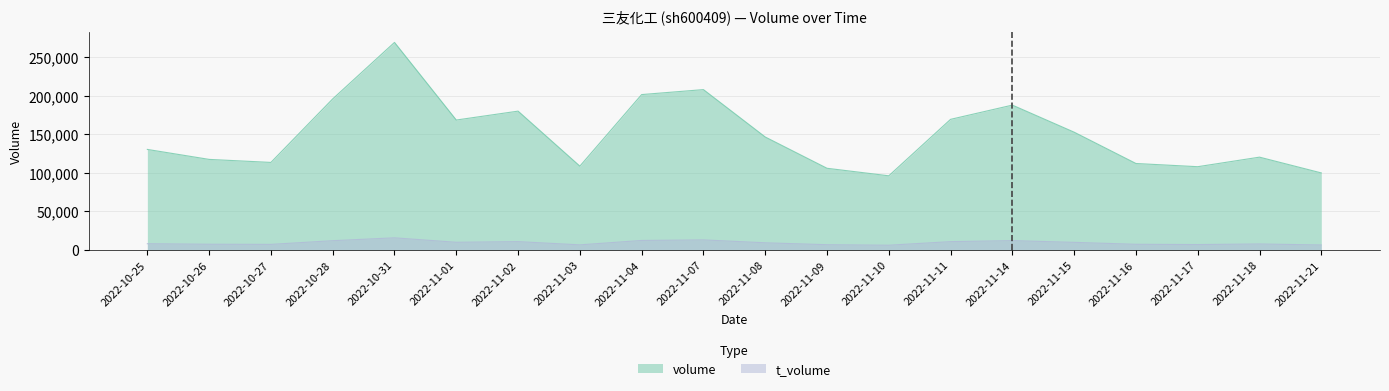

At which category does the chart reach its peak across all series?

2022-10-31